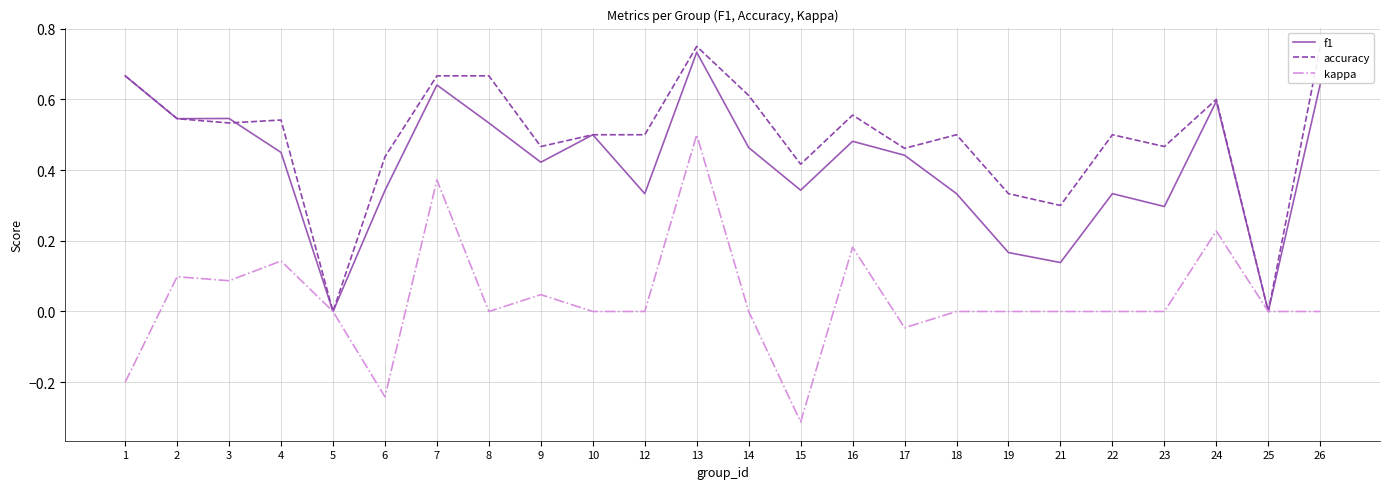

Reading left to right, what are all the values shown in this chart?

f1: 0.7	0.5	0.5	0.5	0.0	0.3	0.6	0.5	0.4	0.5	0.3	0.7	0.5	0.3	0.5	0.4	0.3	0.2	0.1	0.3	0.3	0.6	0.0	0.6
accuracy: 0.7	0.5	0.5	0.5	0.0	0.4	0.7	0.7	0.5	0.5	0.5	0.8	0.6	0.4	0.6	0.5	0.5	0.3	0.3	0.5	0.5	0.6	0.0	0.8
kappa: -0.2	0.1	0.1	0.1	0.0	-0.2	0.4	0.0	0.0	0.0	0.0	0.5	0.0	-0.3	0.2	-0.0	0.0	0.0	0.0	0.0	0.0	0.2	0.0	0.0